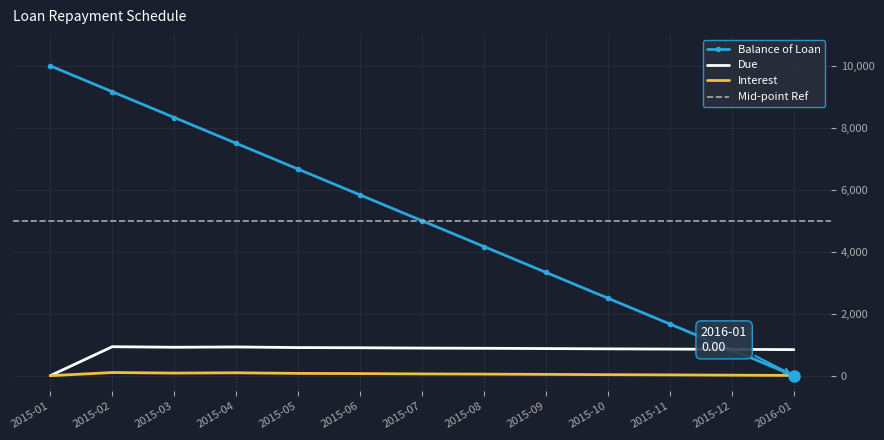

True or false: Interest has a value of 3.5 at 2016-01.

False